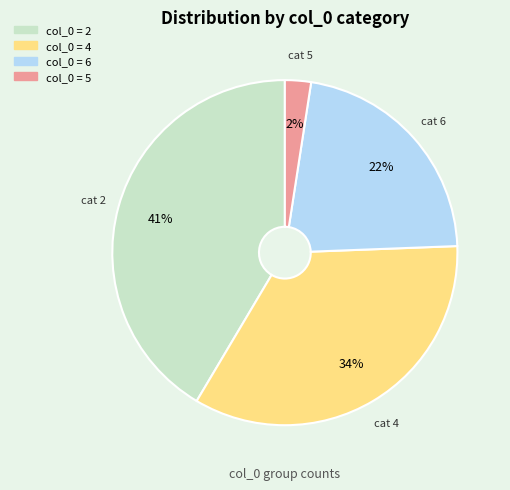

To the nearest percent, what is the difference between the largest and smallest slice percentages?

39%